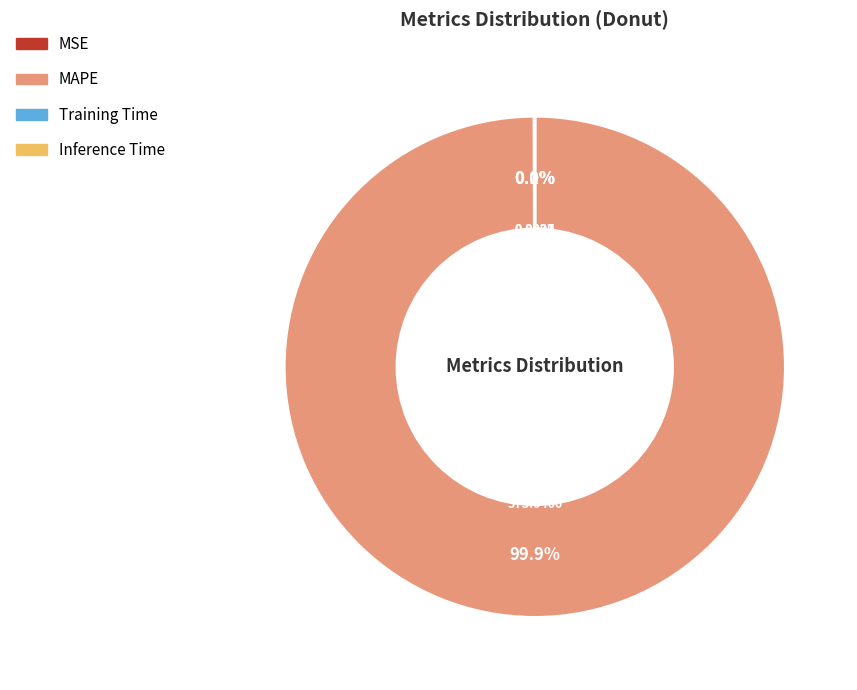

Which slice is the largest?

MAPE